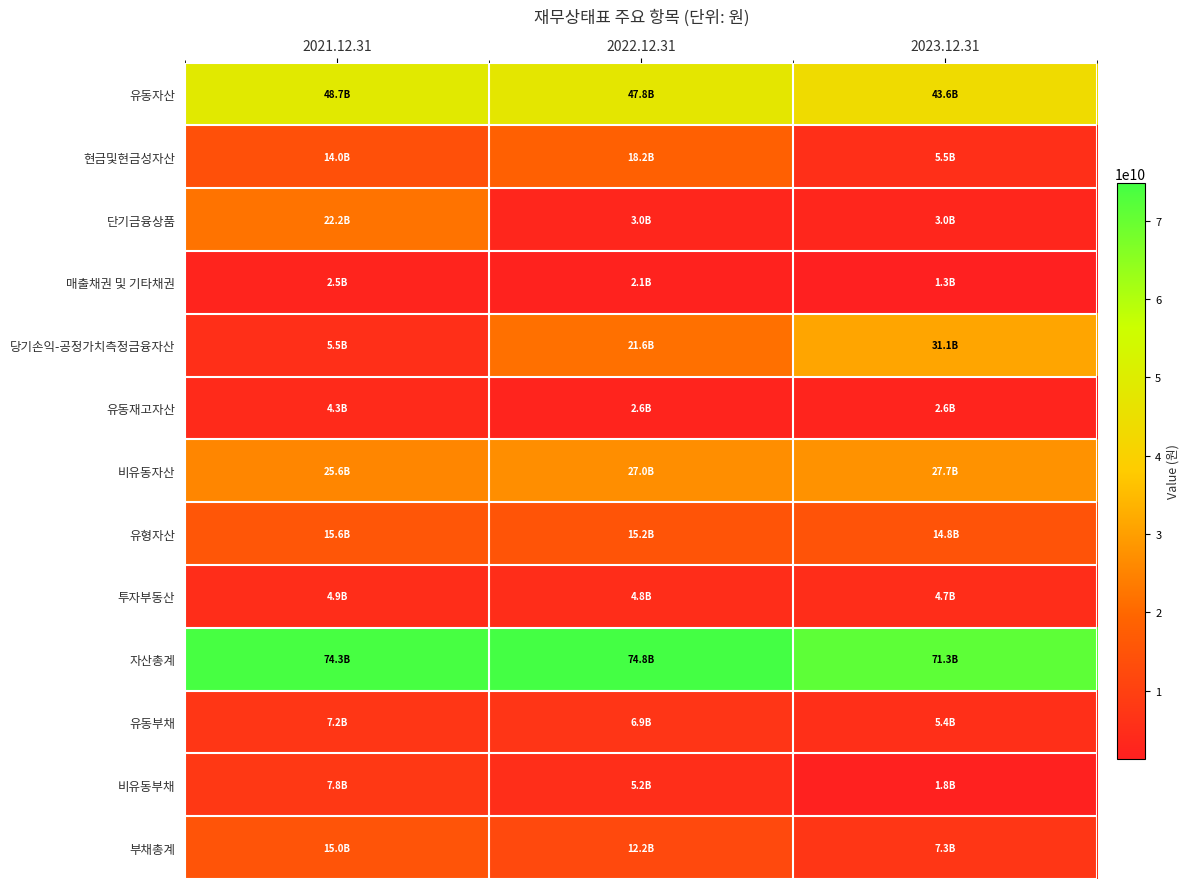

At which category is the sum across all series the highest?

2021.12.31